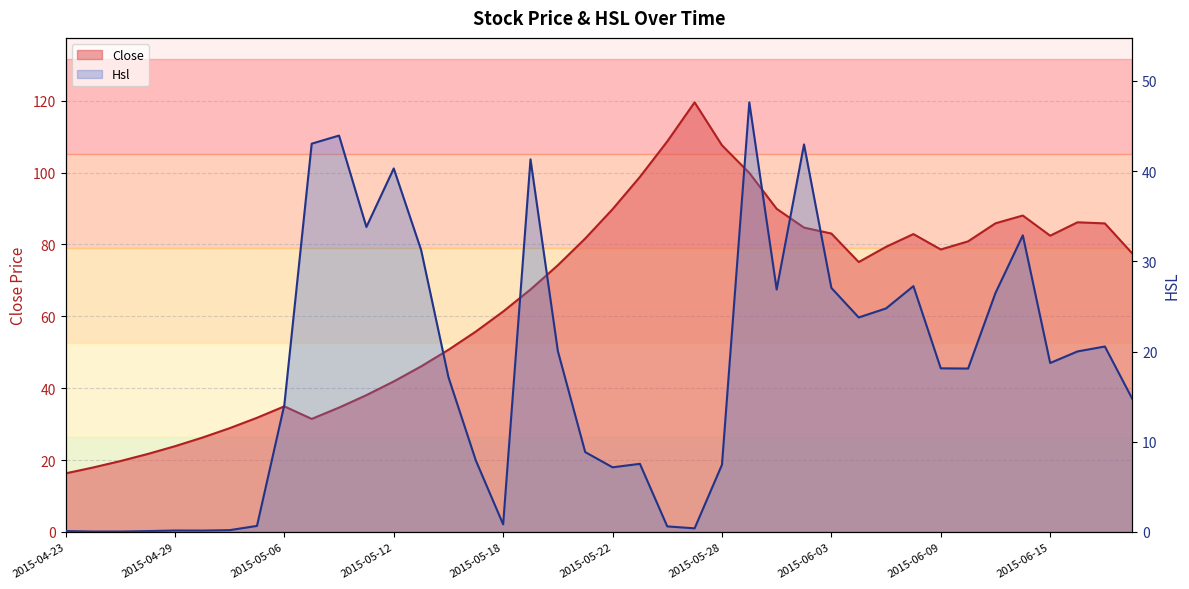

Between 2015-05-28 and 2015-06-15, which is larger?

2015-05-28